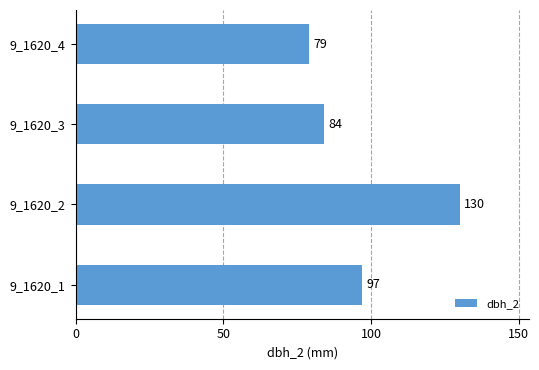

What is the maximum value shown in the chart?

130